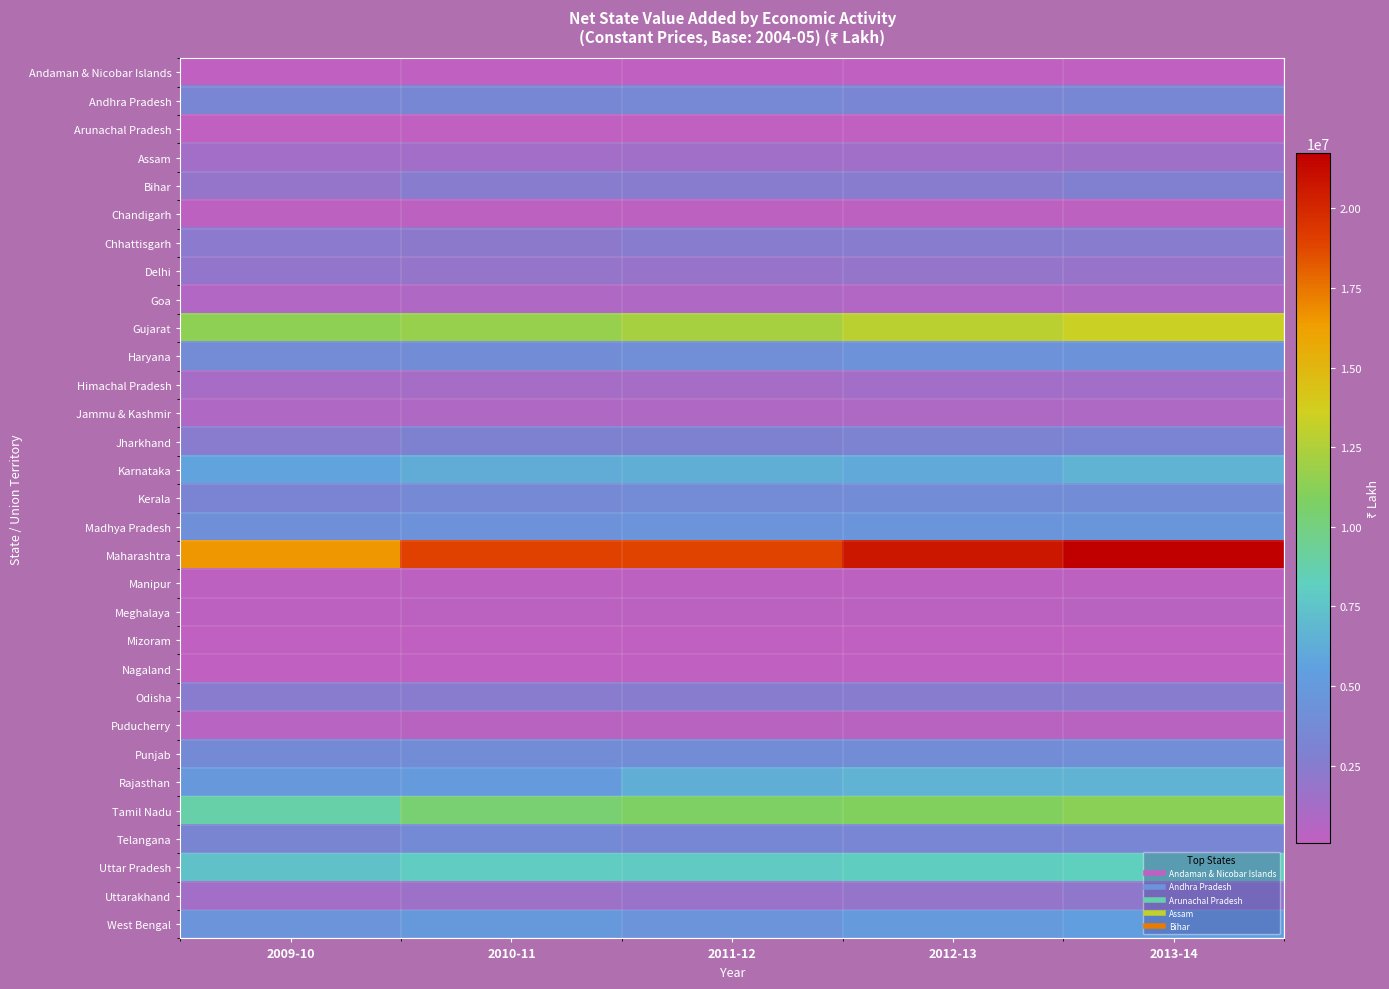

What is the greatest value displayed?

21723913